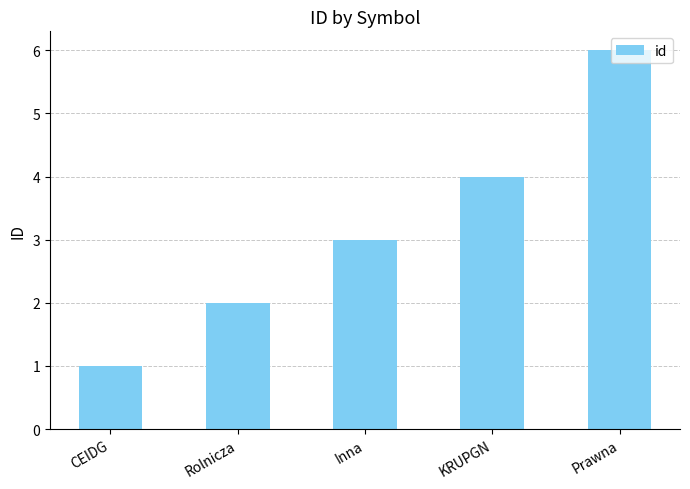

True or false: the data shows 3 at Inna.

True